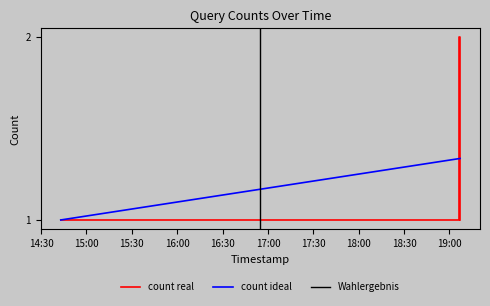

What position from the left is 2019-01-04 19:07:00?

5